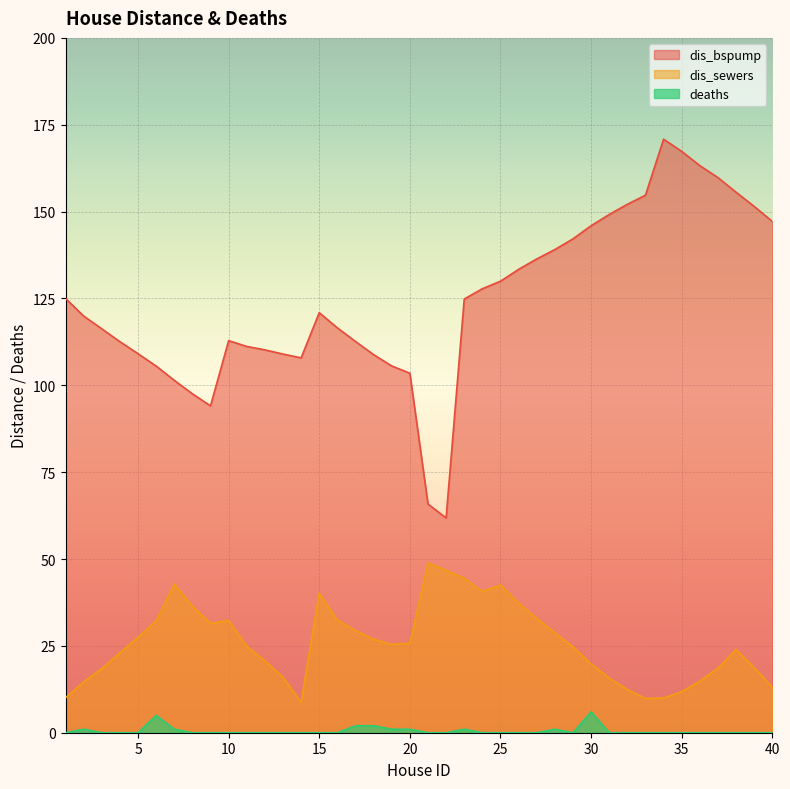

Which series has the largest range (max minus min)?

dis_bspump